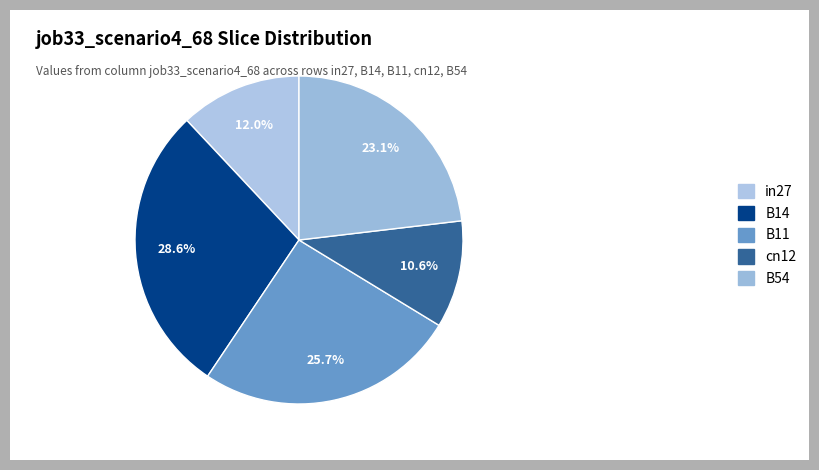

To the nearest percent, what percentage of the pie is B54?

23%